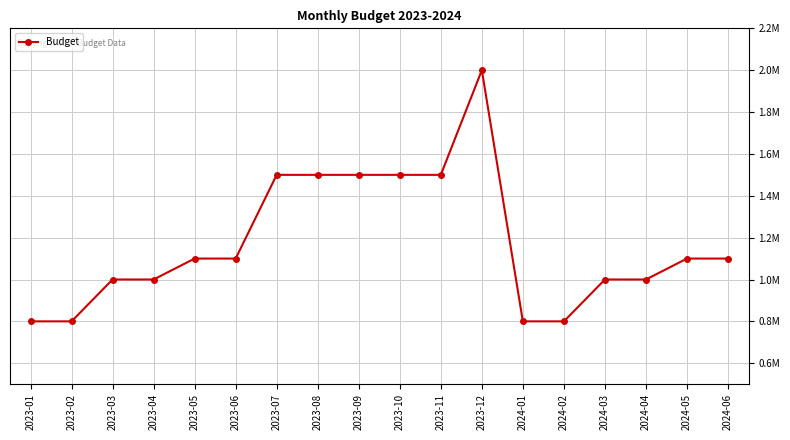

List the labels in order of value, largest first.

2023-12, 2023-07, 2023-08, 2023-09, 2023-10, 2023-11, 2023-05, 2023-06, 2024-05, 2024-06, 2023-03, 2023-04, 2024-03, 2024-04, 2023-01, 2023-02, 2024-01, 2024-02